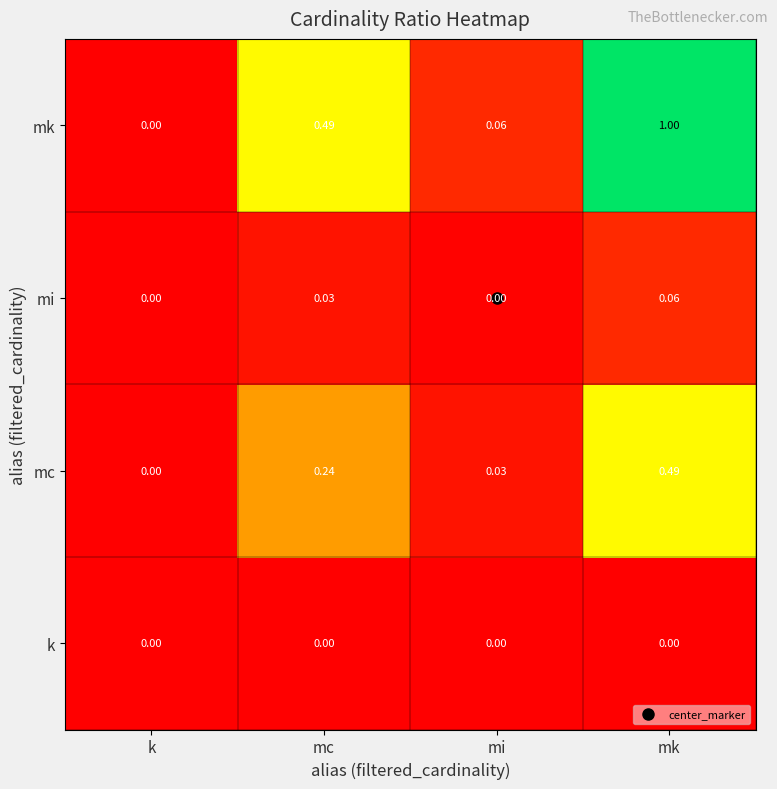

Which series has the largest range (max minus min)?

mk